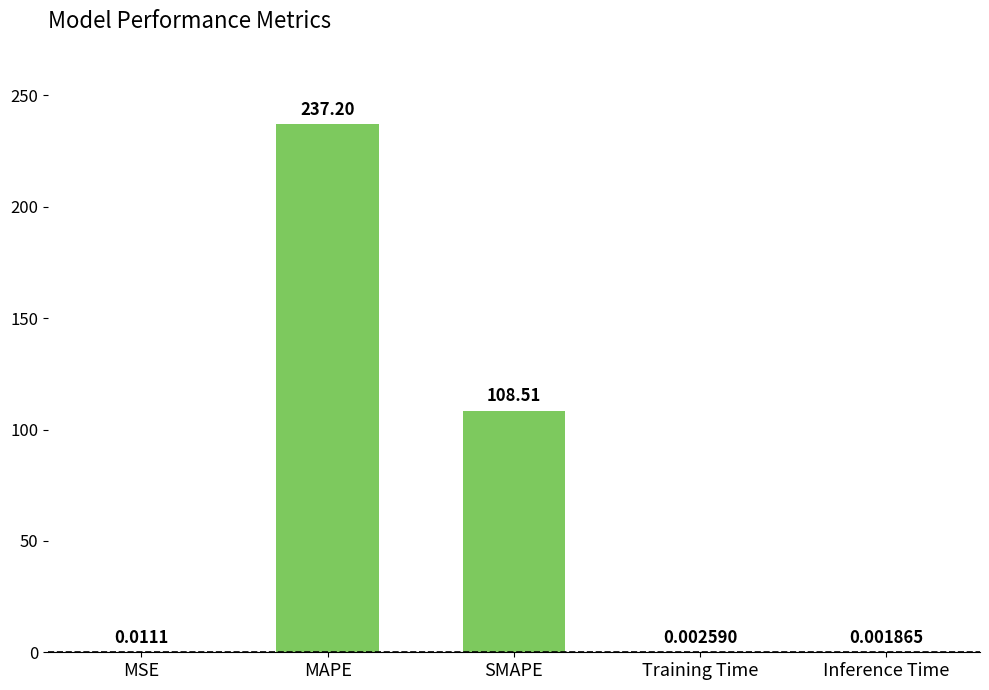

Where is the data nearest to the value 118?

SMAPE